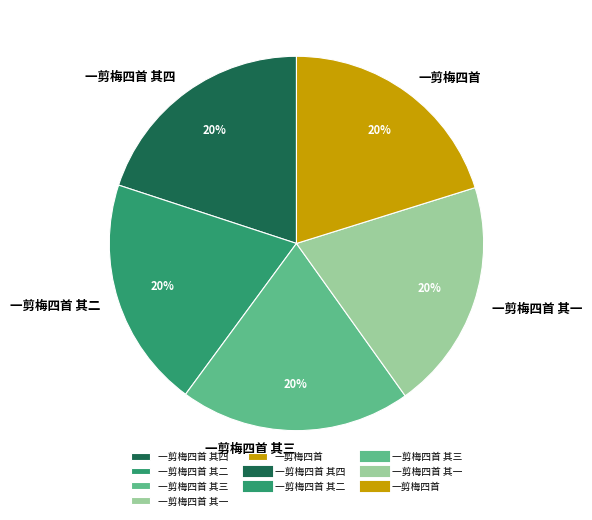

What is the ratio of the value at 一剪梅四首 to the value at 一剪梅四首 其二?

1.0